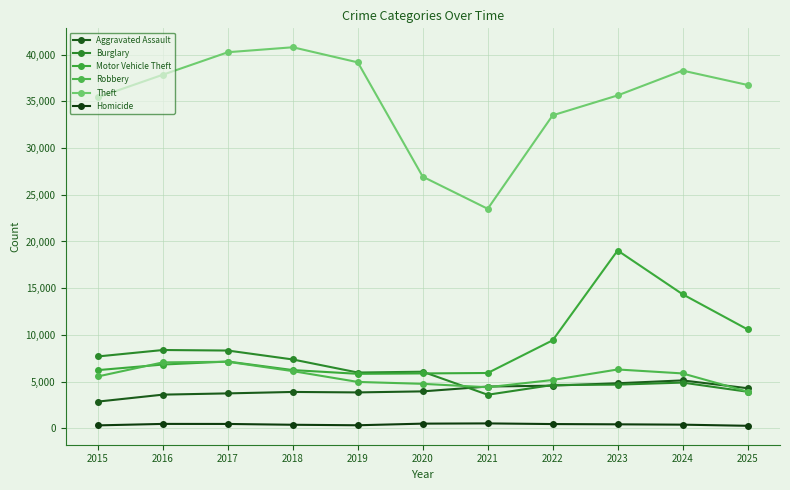

What is the difference between the Theft values at 2025 and 2021?

13263